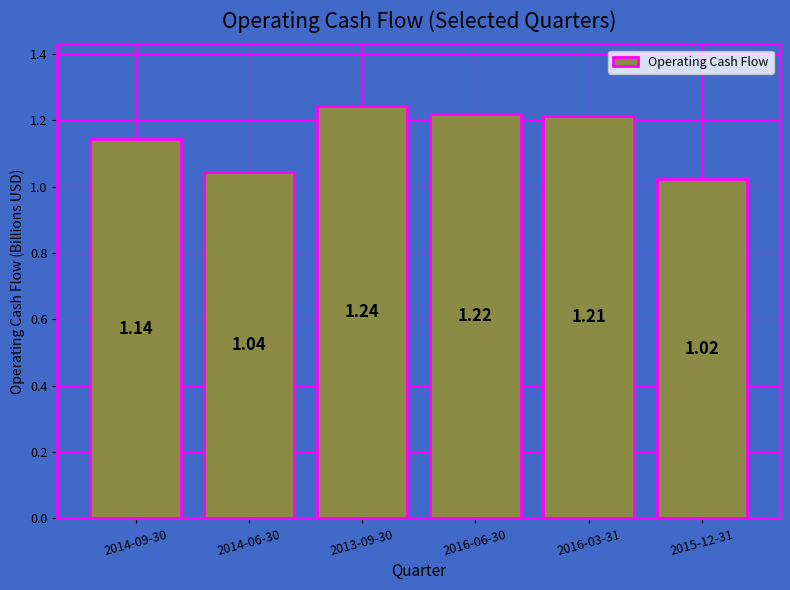

List the labels in order of value, largest first.

2013-09-30, 2016-06-30, 2016-03-31, 2014-09-30, 2014-06-30, 2015-12-31